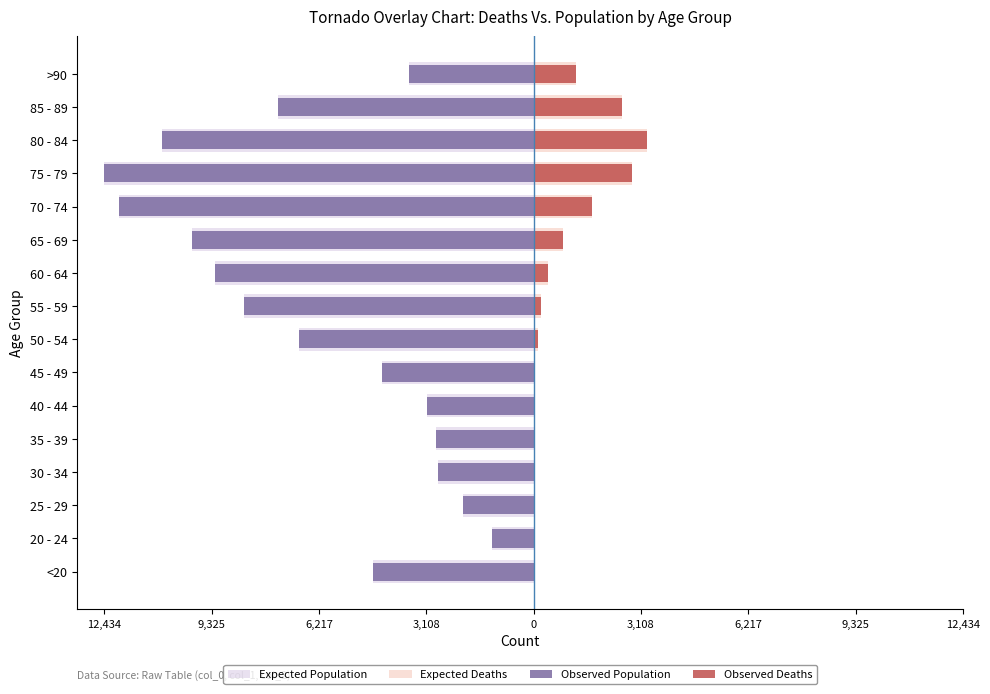

How many data points in Expected Deaths are above 227?

7